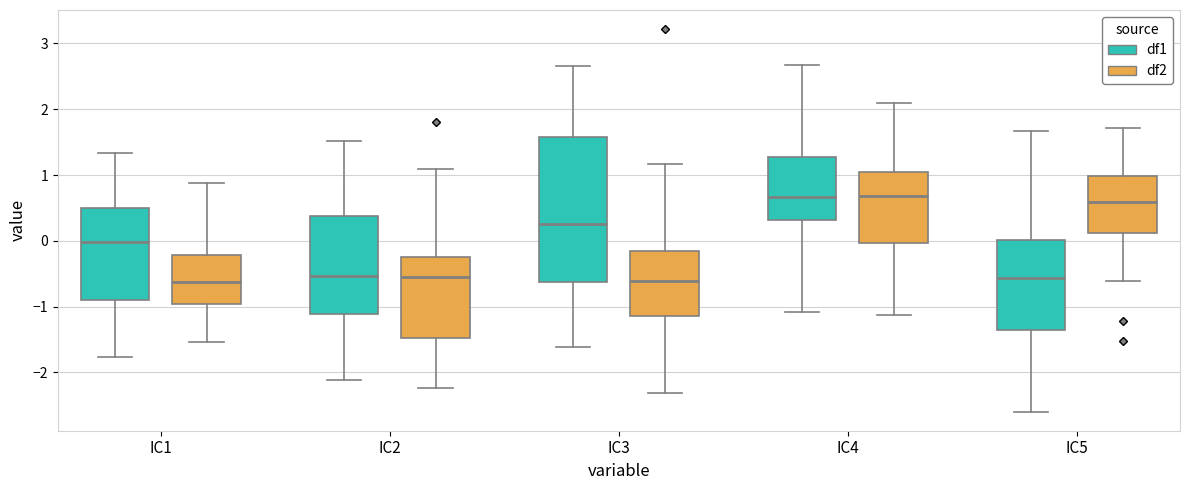

Reading left to right, read every box against the y-axis: the position of its median line, the range the box covers, and the ends of its whiskers. The values are not printed on the chart, so give them approximately, as read against the axis.

IC1 (df1): median 0.0, box -0.9 to 0.5, whiskers -1.8 to 1.3
IC1 (df2): median -0.6, box -1.0 to -0.2, whiskers -1.5 to 0.9
IC2 (df1): median -0.5, box -1.1 to 0.4, whiskers -2.1 to 1.5
IC2 (df2): median -0.5, box -1.5 to -0.2, whiskers -2.2 to 1.1
IC3 (df1): median 0.3, box -0.6 to 1.6, whiskers -1.6 to 2.7
IC3 (df2): median -0.6, box -1.1 to -0.2, whiskers -2.3 to 1.2
IC4 (df1): median 0.7, box 0.3 to 1.3, whiskers -1.1 to 2.7
IC4 (df2): median 0.7, box 0.0 to 1.0, whiskers -1.1 to 2.1
IC5 (df1): median -0.6, box -1.4 to 0.0, whiskers -2.6 to 1.7
IC5 (df2): median 0.6, box 0.1 to 1.0, whiskers -0.6 to 1.7